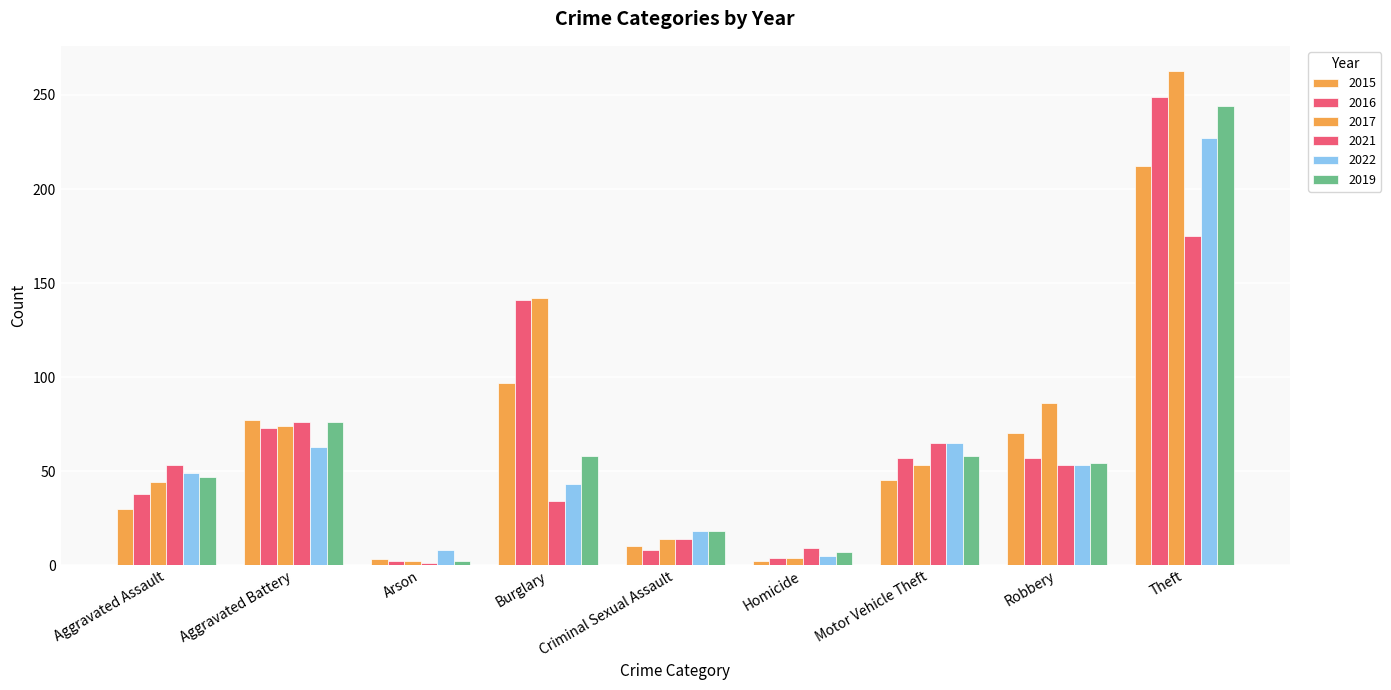

What is the minimum value for 2016?

2